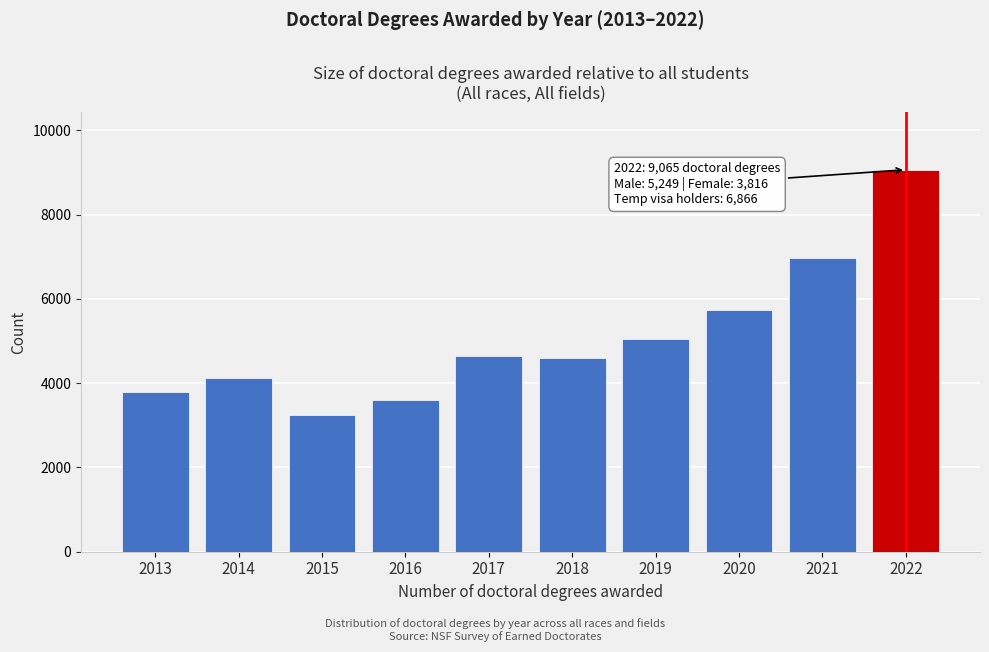

Reading left to right, extract all data points from this chart.

3800	4128	3241	3591	4644	4588	5053	5740	6961	9065